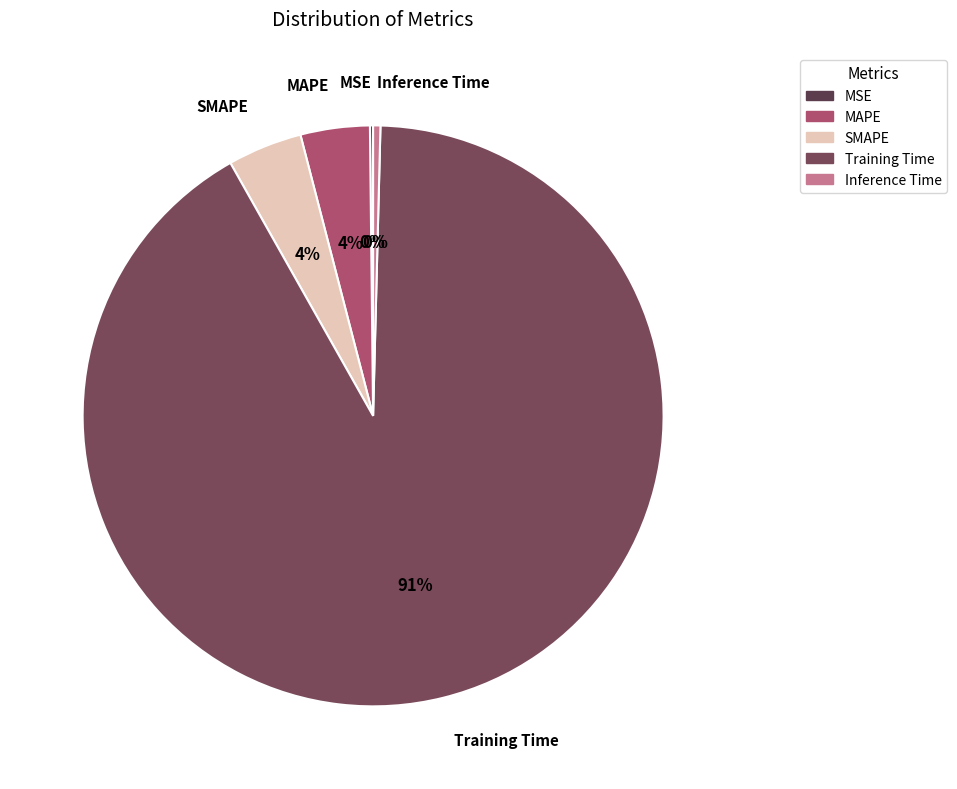

Which has a higher value, Inference Time or MAPE?

MAPE